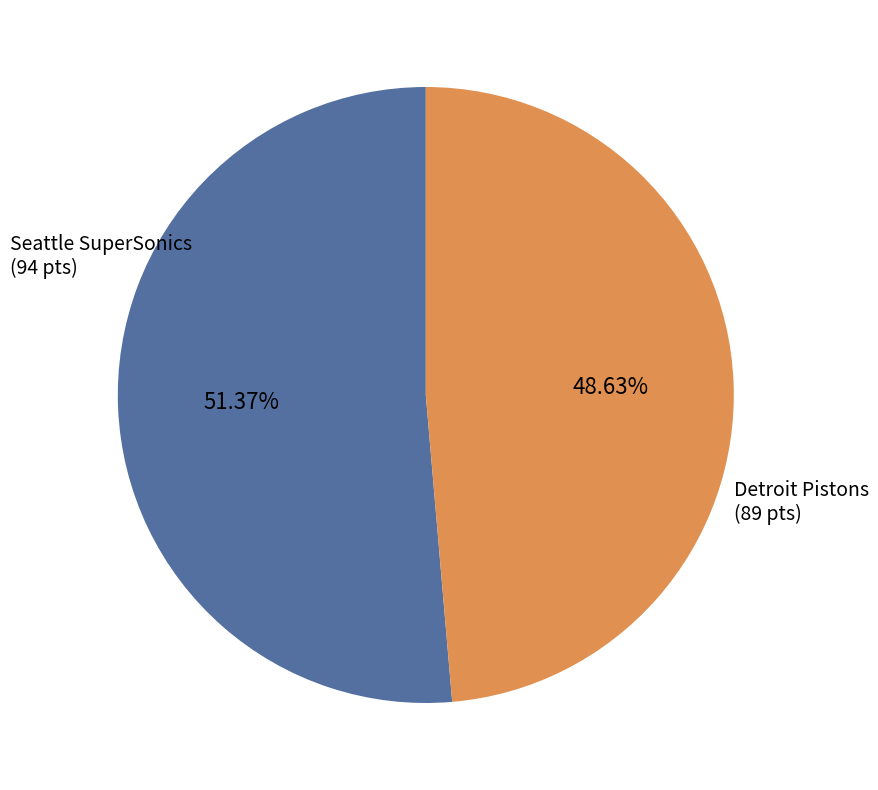

To the nearest percent, what is the difference between the largest and smallest slice percentages?

3%